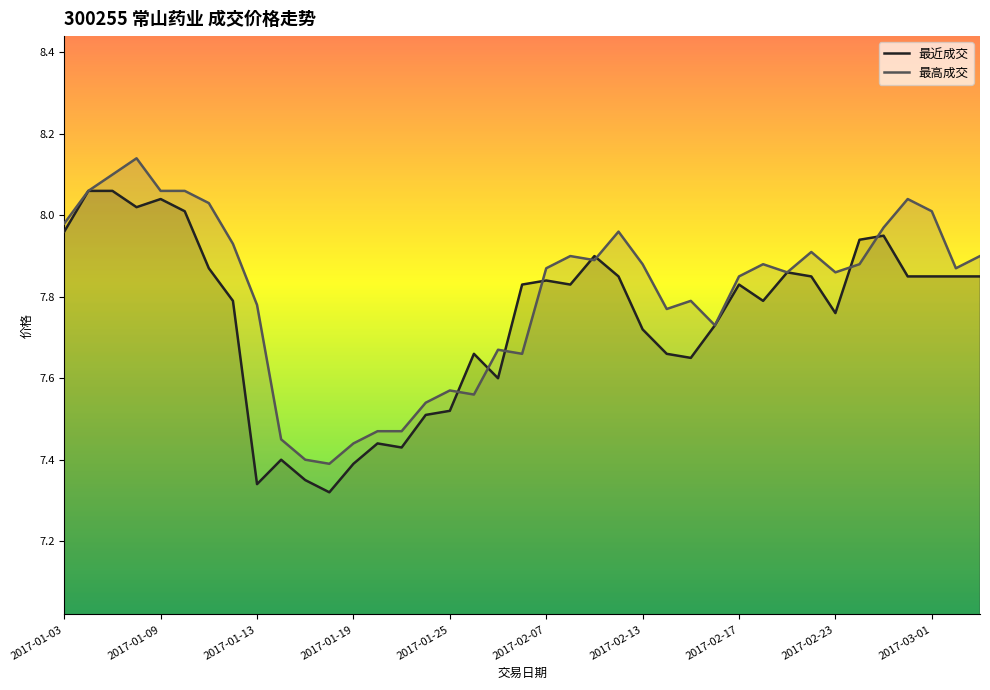

Where is 最高成交 nearest to the value 7?

11